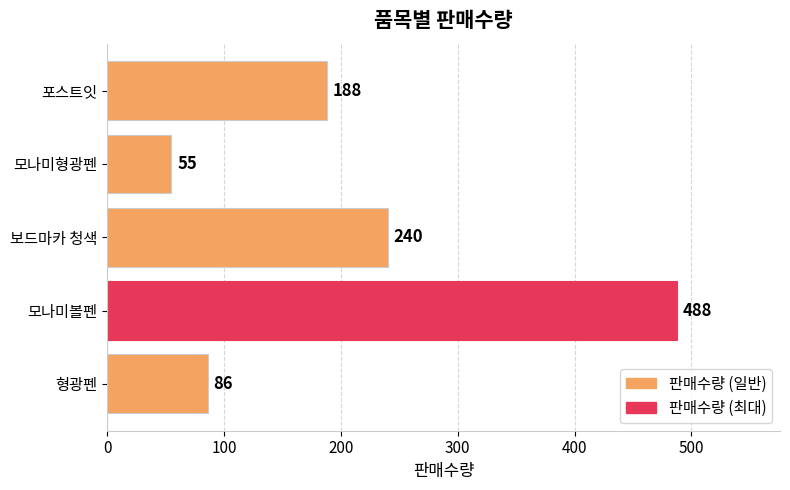

What is the difference between the maximum and minimum values?

433